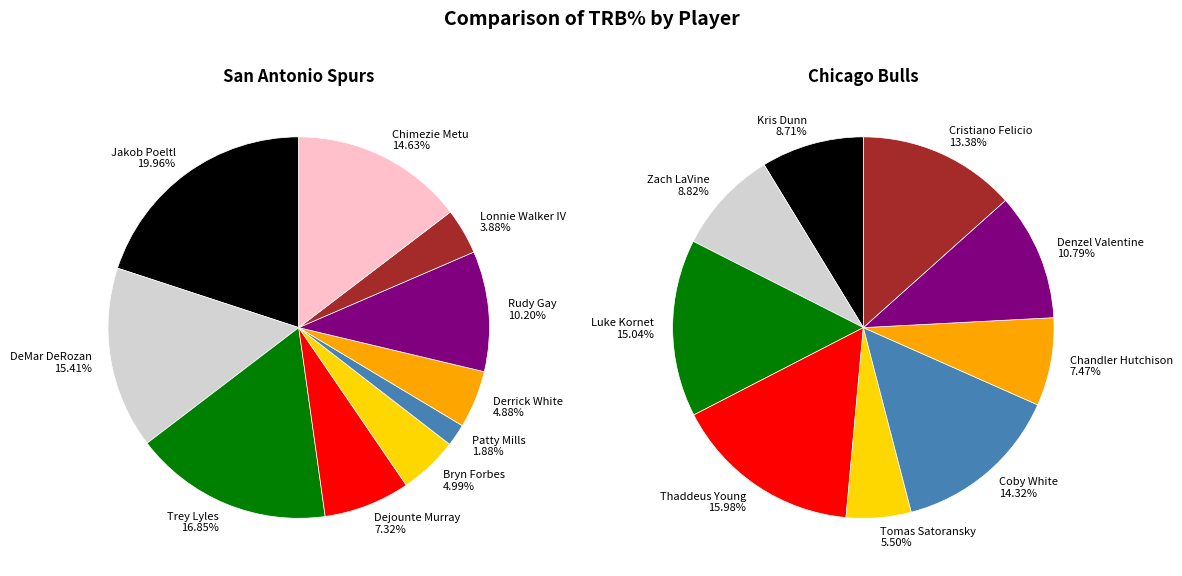

Is there any slice that represents more than half of the pie?

No